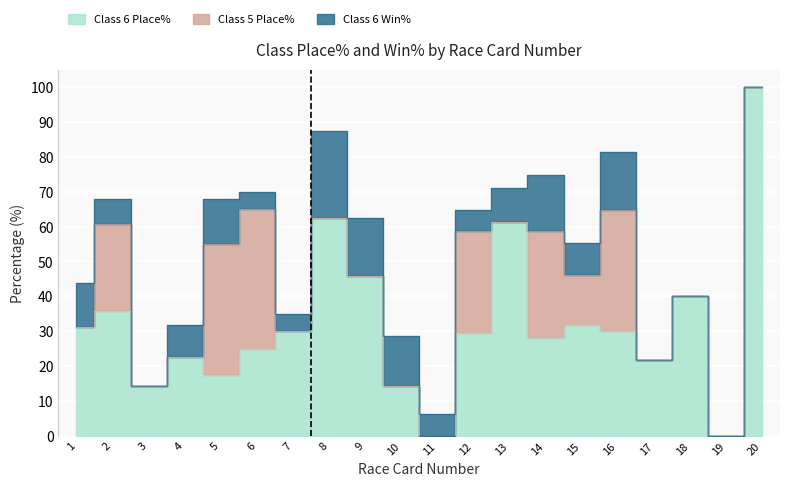

Which has a higher value, 20 or 1?

20